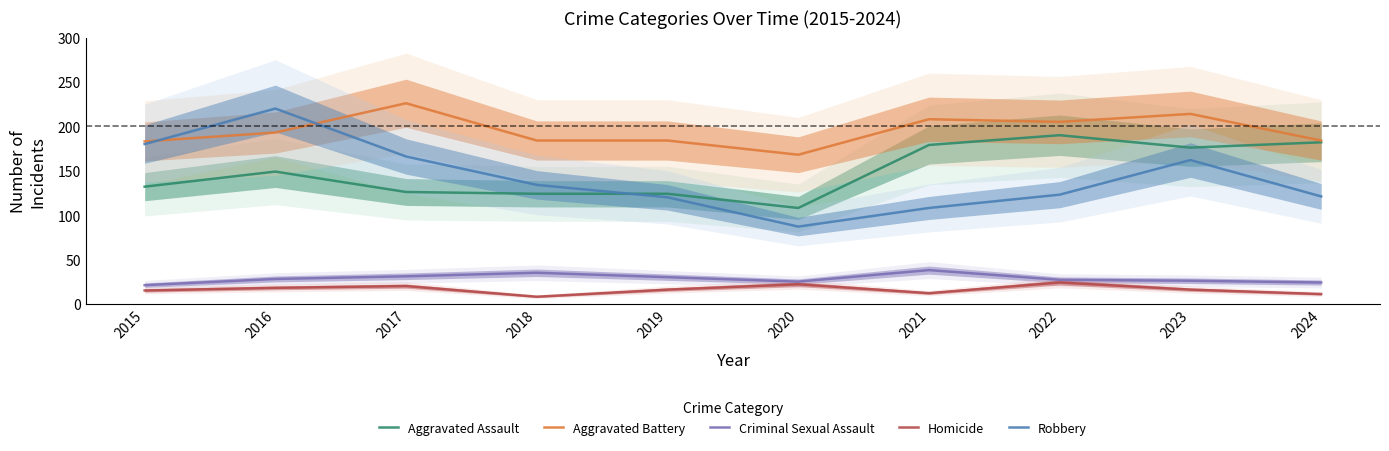

Where does the Criminal Sexual Assault series first go above 28?

2017